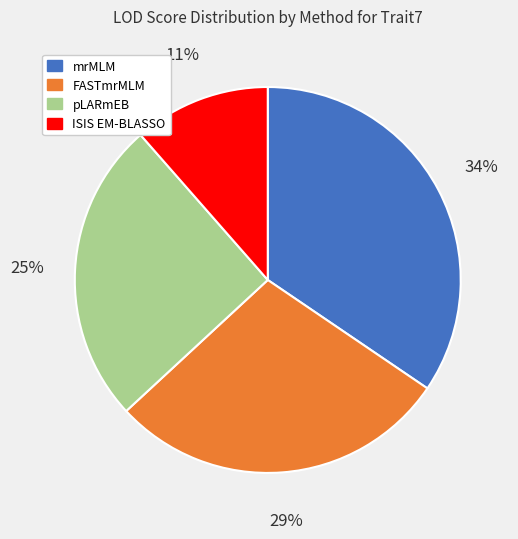

What is the largest slice in the pie chart?

mrMLM